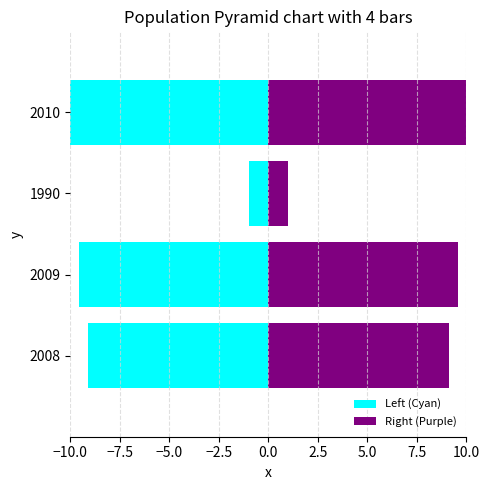

Which series has the largest range (max minus min)?

Left (Cyan)